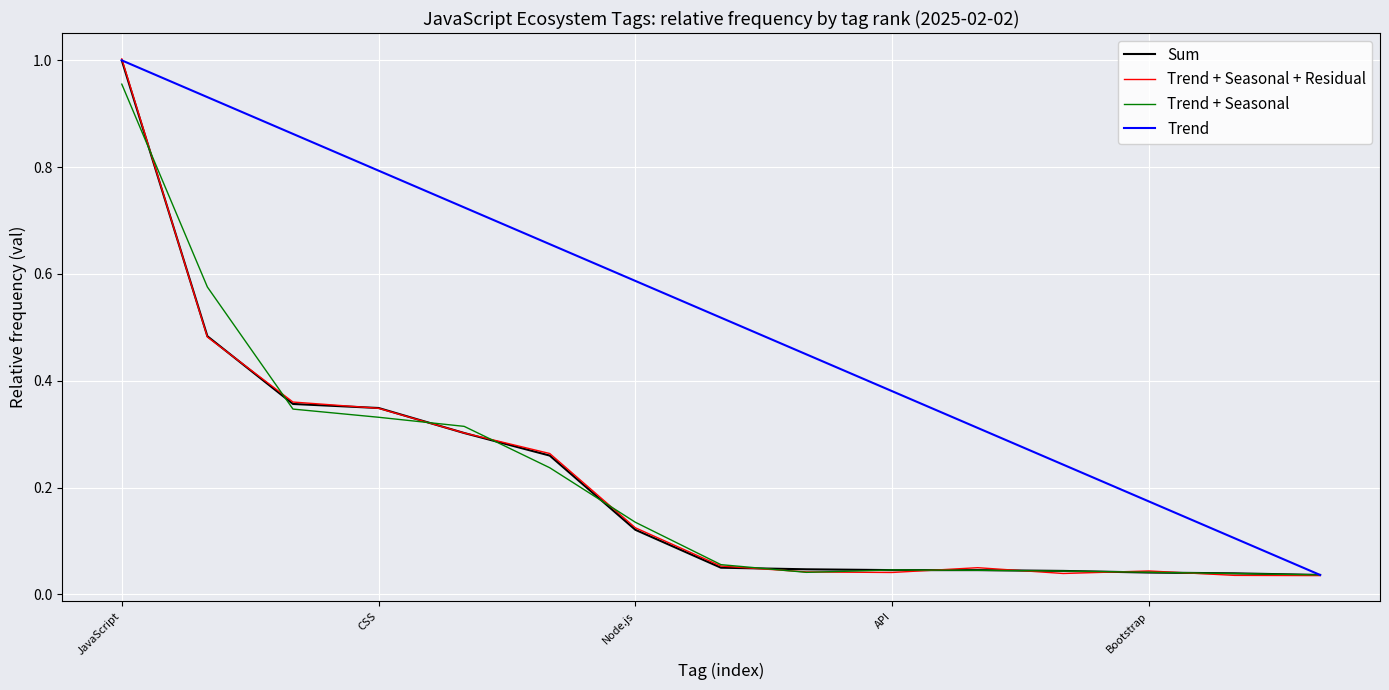

Reading left to right, transcribe all the data shown in this chart.

Sum: 1.0	0.5	0.4	0.3	0.3	0.3	0.1	0.0	0.0	0.0	0.0	0.0	0.0	0.0	0.0
Trend + Seasonal + Residual: 1.0	0.5	0.4	0.3	0.3	0.3	0.1	0.1	0.0	0.0	0.0	0.0	0.0	0.0	0.0
Trend + Seasonal: 1.0	0.6	0.3	0.3	0.3	0.2	0.1	0.1	0.0	0.0	0.0	0.0	0.0	0.0	0.0
Trend: 1.0	0.9	0.9	0.8	0.7	0.7	0.6	0.5	0.4	0.4	0.3	0.2	0.2	0.1	0.0